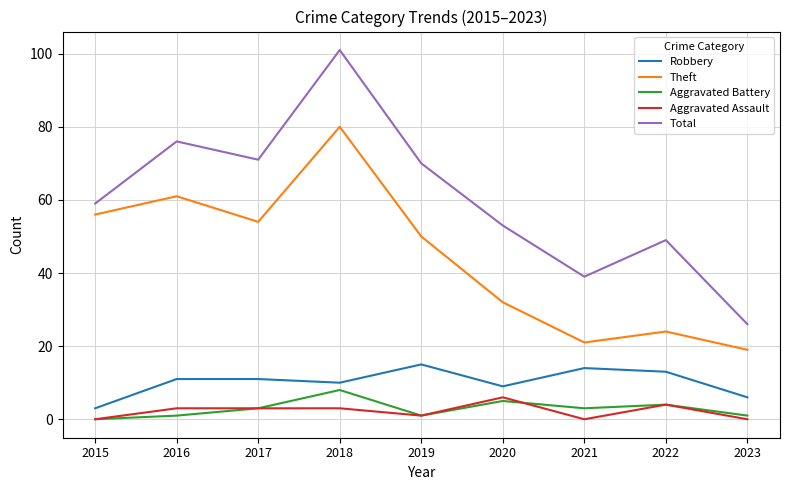

The Aggravated Battery series shows 8 at 2018. True or false?

True